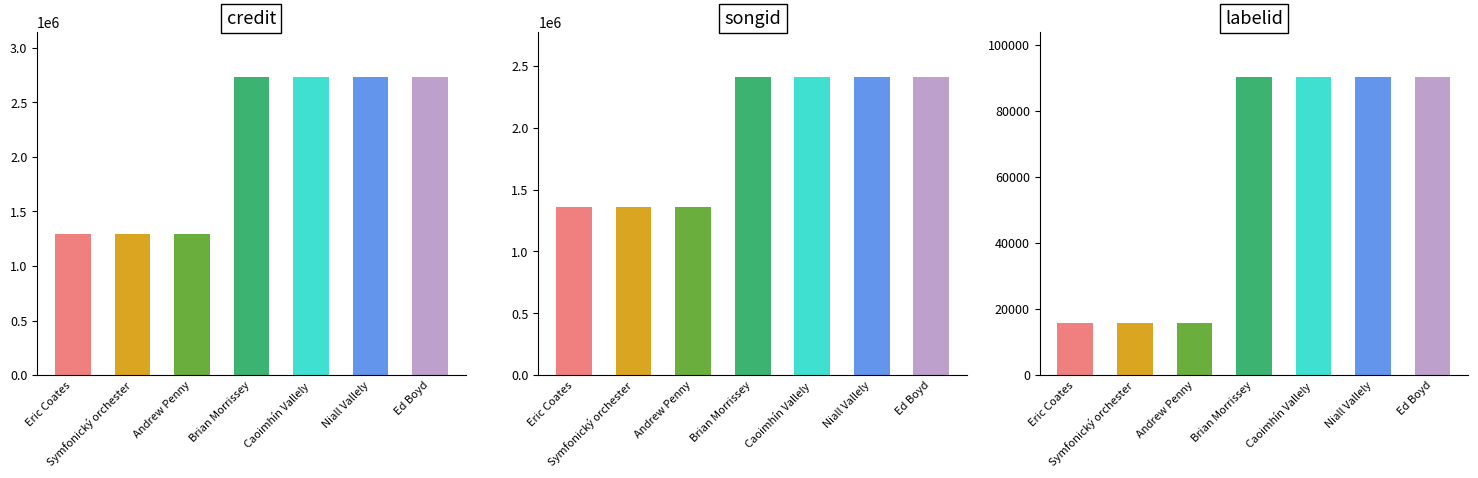

At how many categories does at least one series exceed 2714692?

4